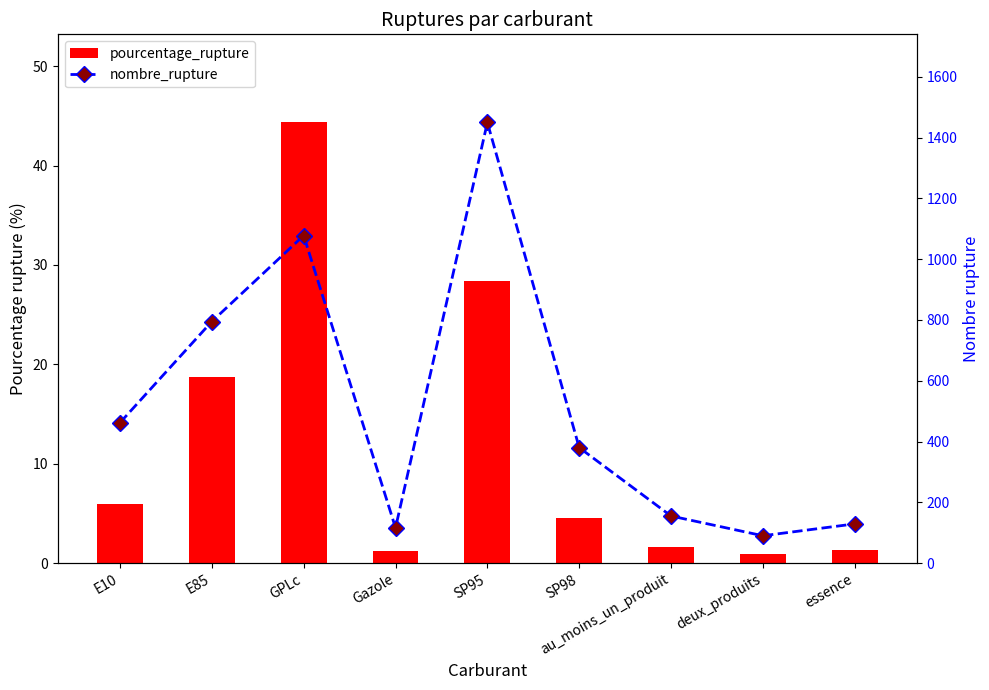

What is the total value across all series at au_moins_un_produit?

156.6